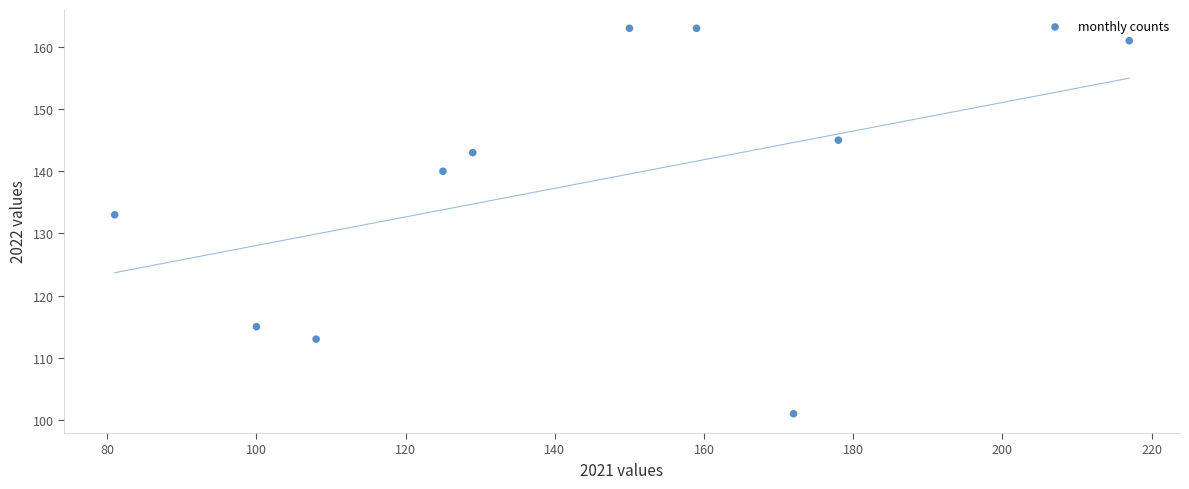

What Y value in the scatter plot is closest to 132?

133